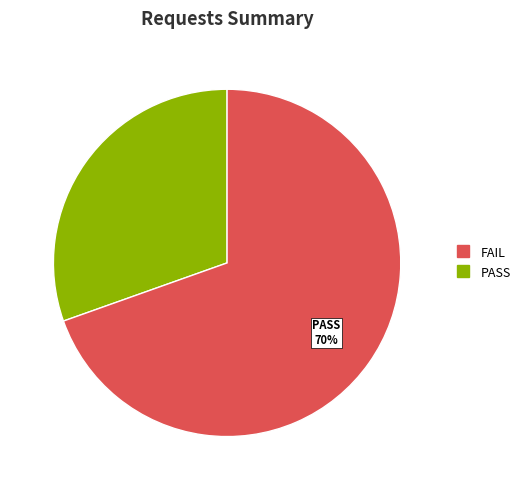

Is there a majority slice in this chart?

Yes